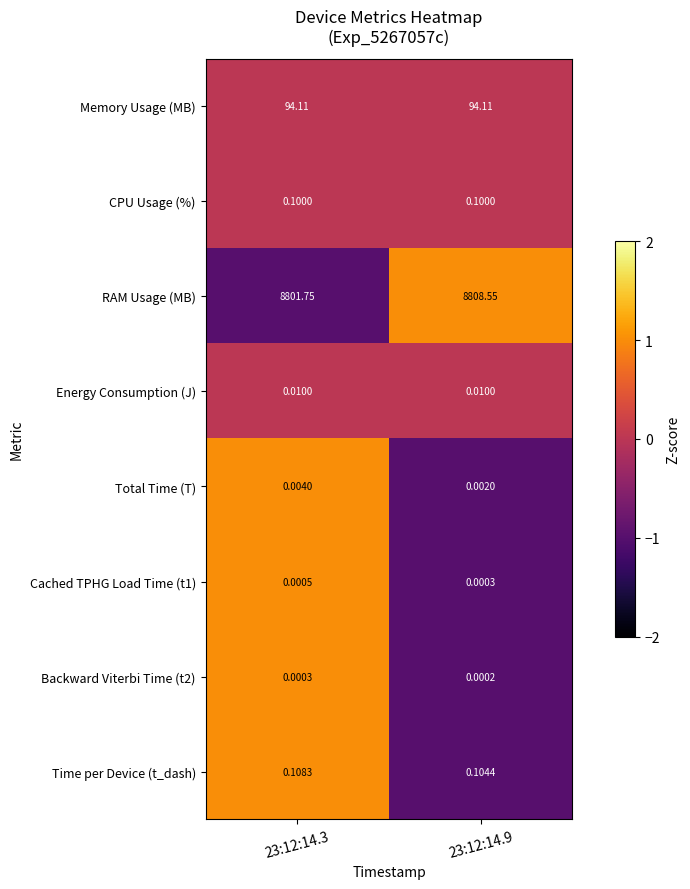

Between 23:12:14.3 and 23:12:14.9, which series saw the biggest shift?

RAM Usage (MB)